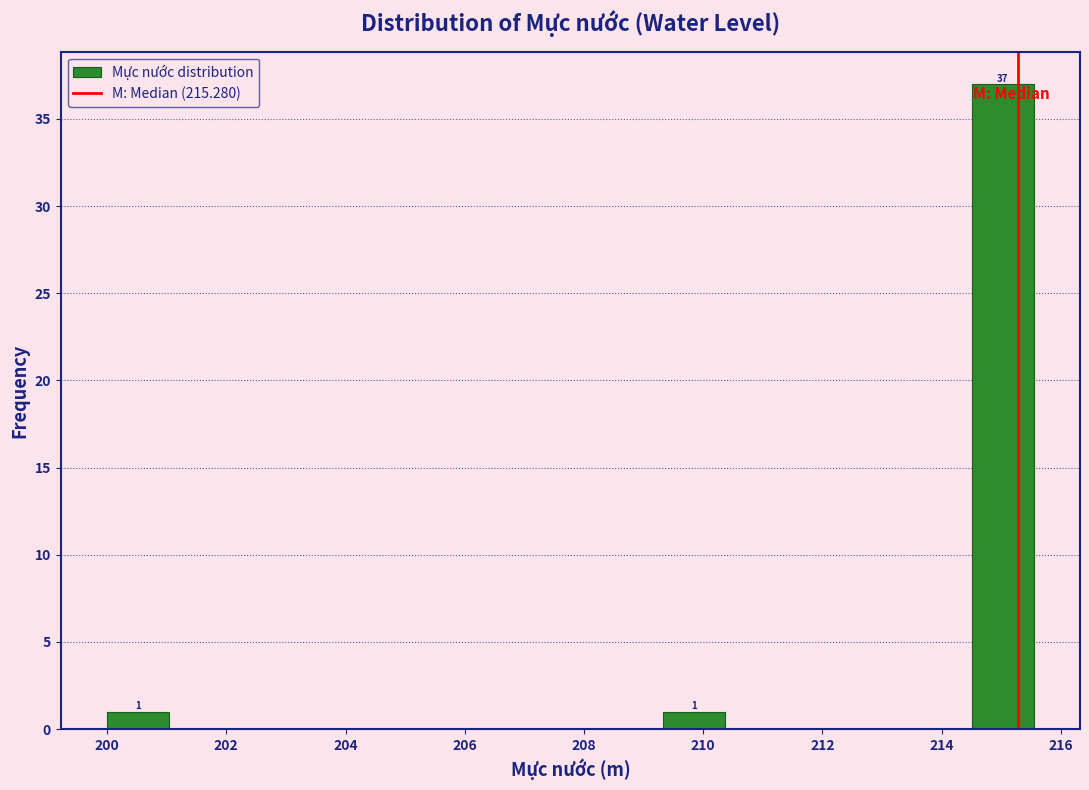

Which range on the x-axis has the tallest bar?

214.6 to 215.6